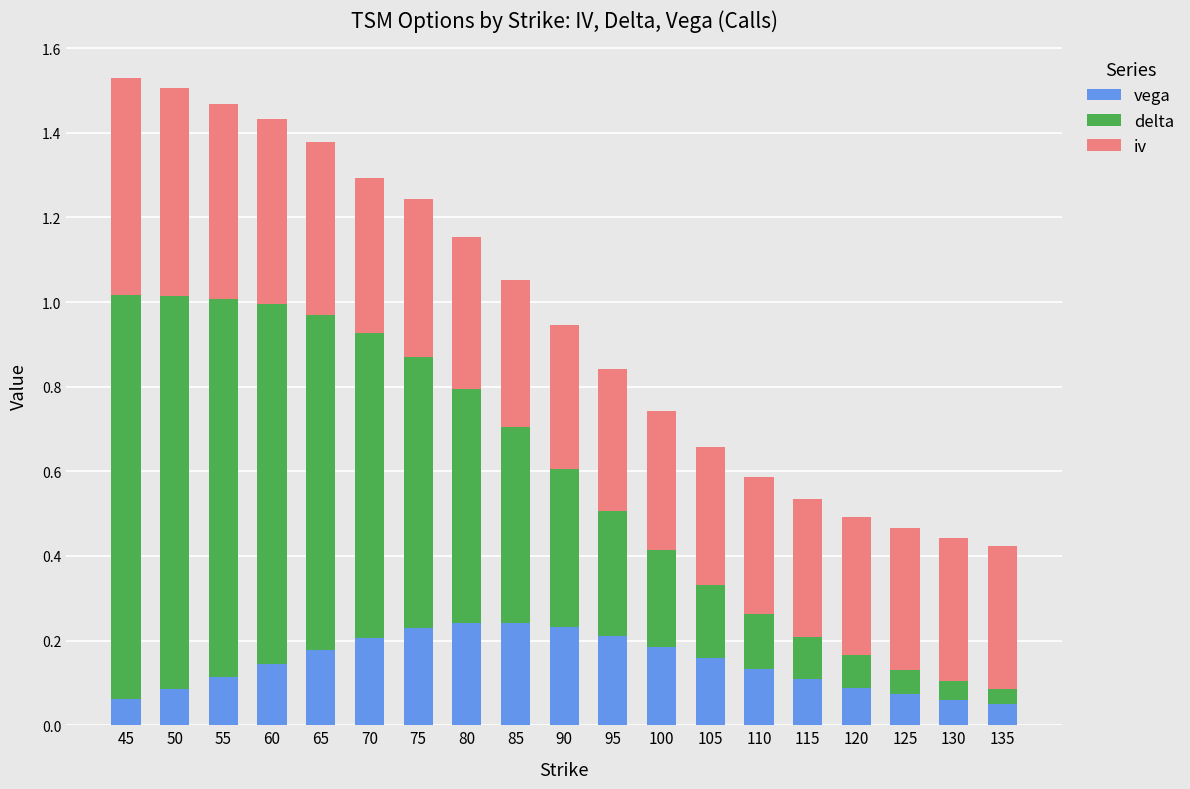

True or false: vega has a value of 0.1 at 120.

True